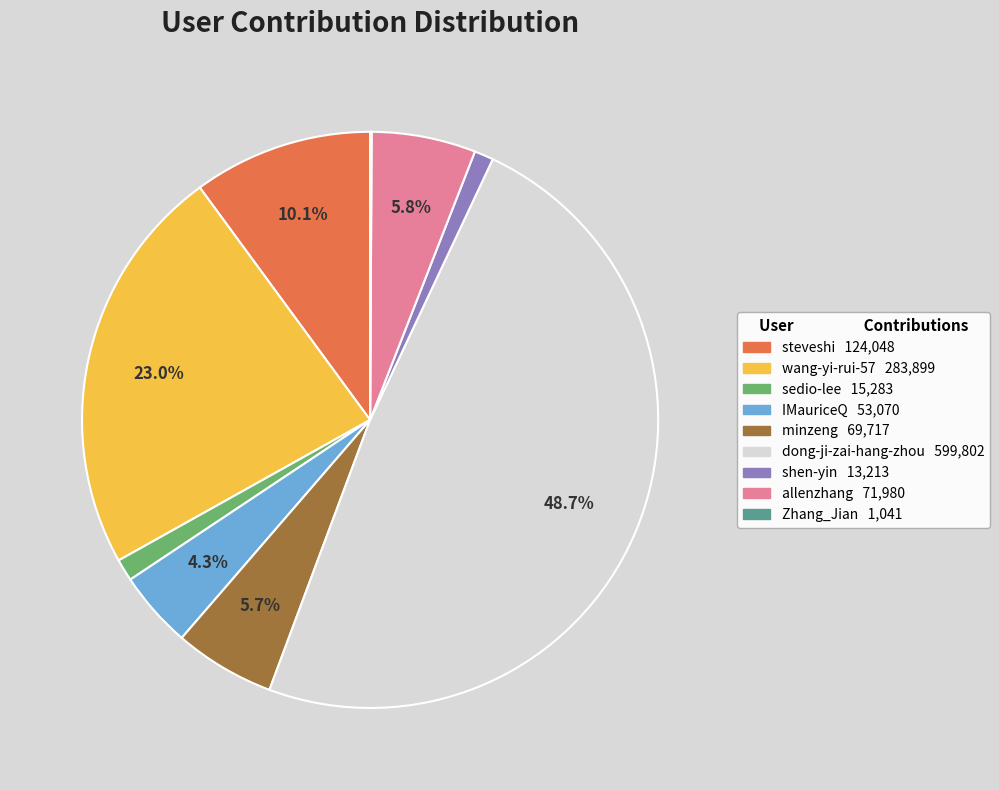

Is wang-yi-rui-57 the majority of the pie?

No